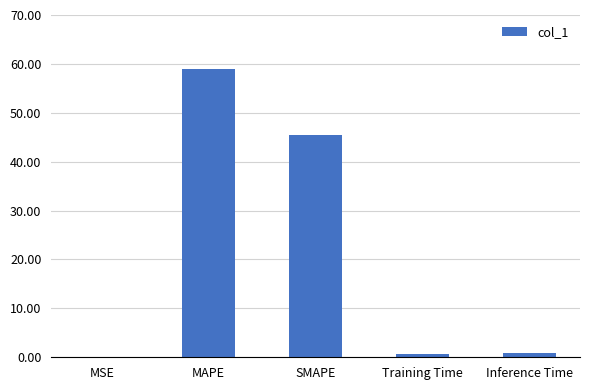

Between MSE and MAPE, which is larger?

MAPE